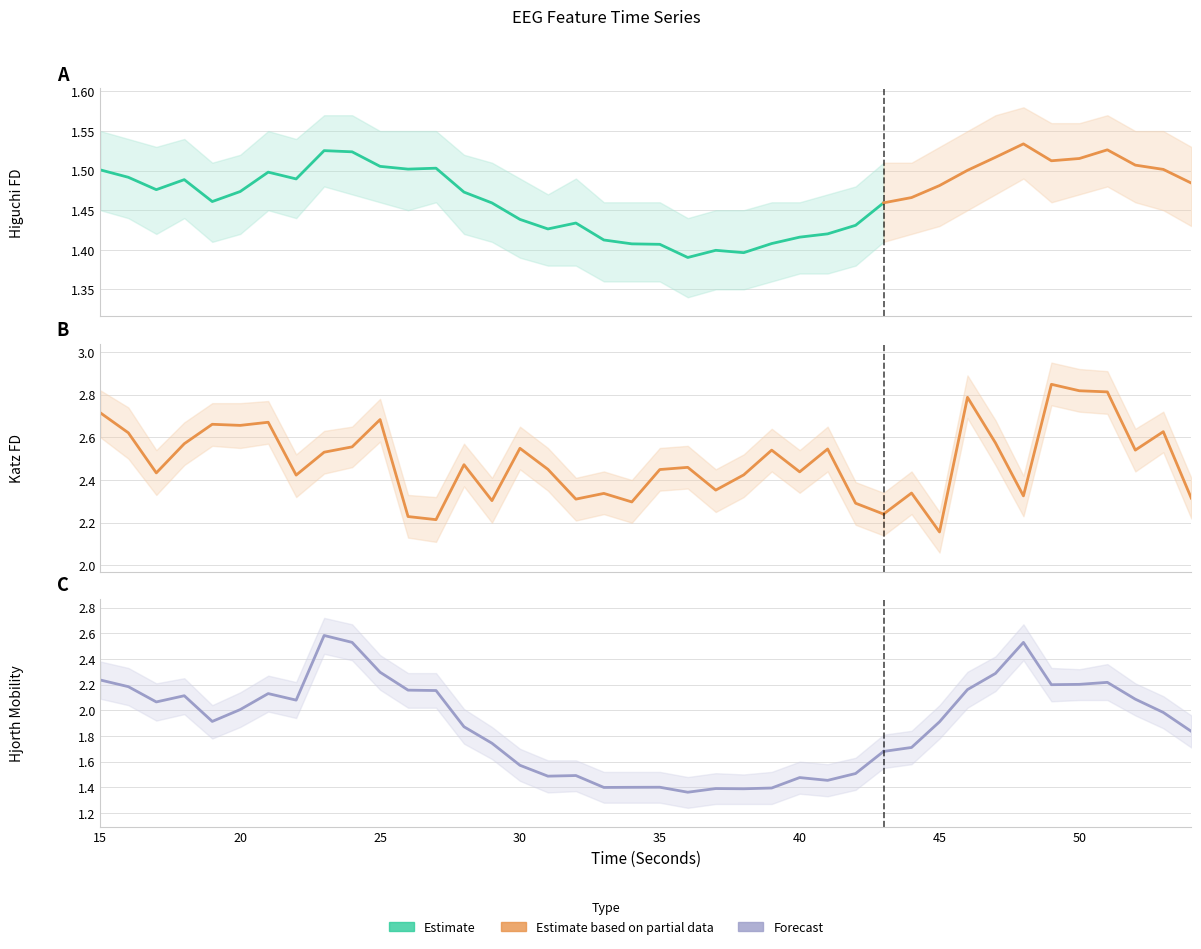

The value of higuchi_fd_EEG at 27 is 1.5. True or false?

True